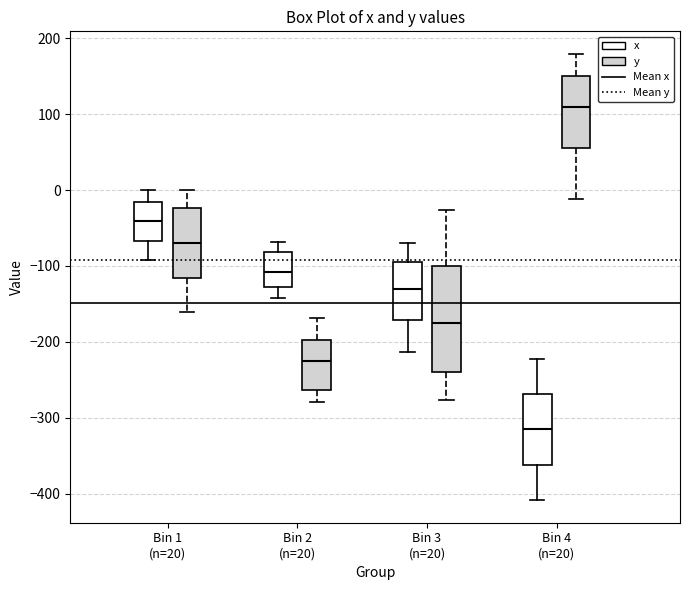

Reading left to right, transcribe this box plot: for each box, give where its median line is, the range the box spans, and where its two whiskers end, as read against the y-axis. The values are not printed on the chart, so give them approximately, as read against the axis.

Bin 1 (n=20) (x): median -40, box -70 to -20, whiskers -90 to 0
Bin 1 (n=20) (y): median -70, box -120 to -20, whiskers -160 to 0
Bin 2 (n=20) (x): median -110, box -130 to -80, whiskers -140 to -70
Bin 2 (n=20) (y): median -230, box -260 to -200, whiskers -280 to -170
Bin 3 (n=20) (x): median -130, box -170 to -90, whiskers -210 to -70
Bin 3 (n=20) (y): median -180, box -240 to -100, whiskers -280 to -30
Bin 4 (n=20) (x): median -310, box -360 to -270, whiskers -410 to -220
Bin 4 (n=20) (y): median 110, box 50 to 150, whiskers -10 to 180